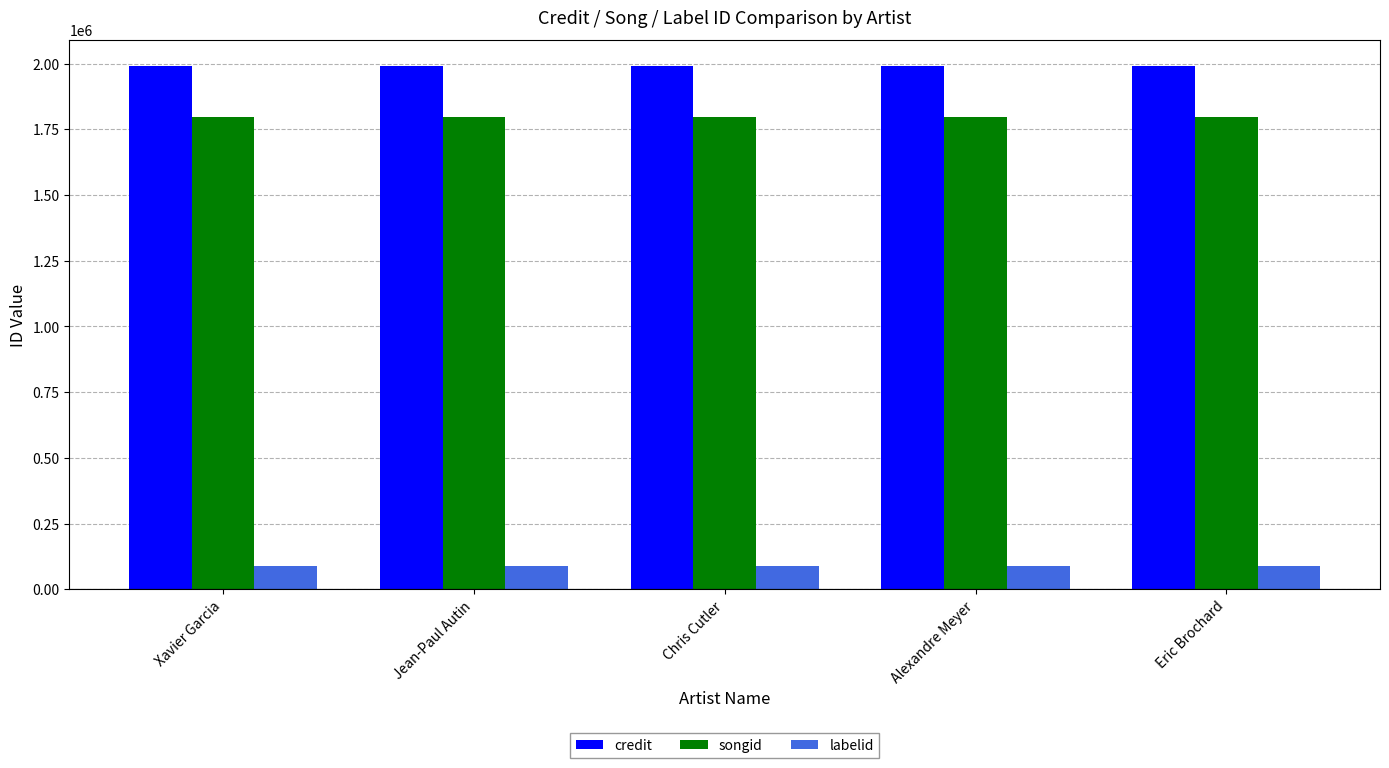

How many bars are there in total?

15